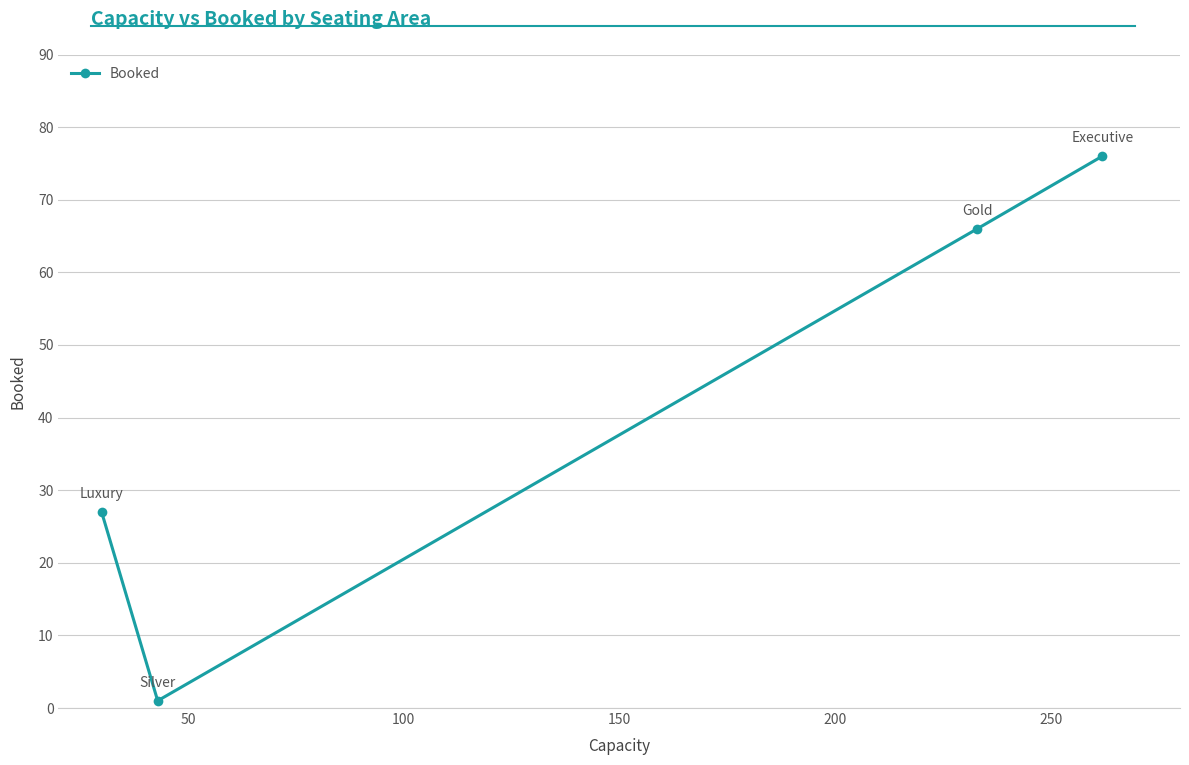

What is the value of the 3rd point from the left?

66